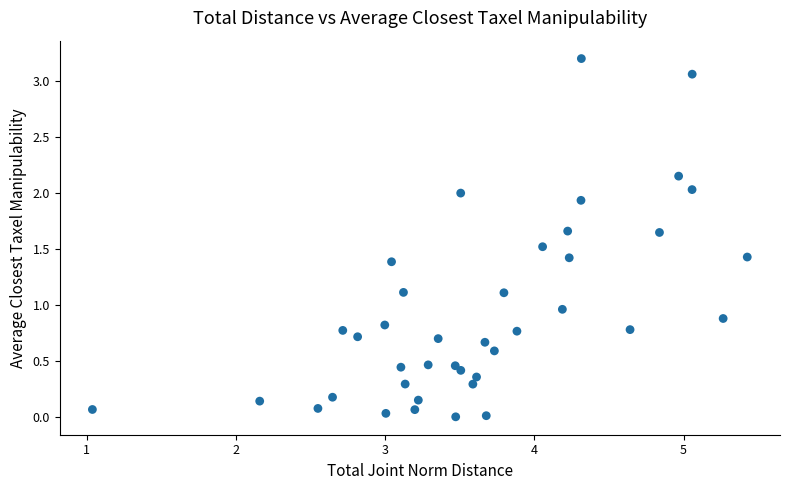

What is the range of Y values (max minus min)?

3.2